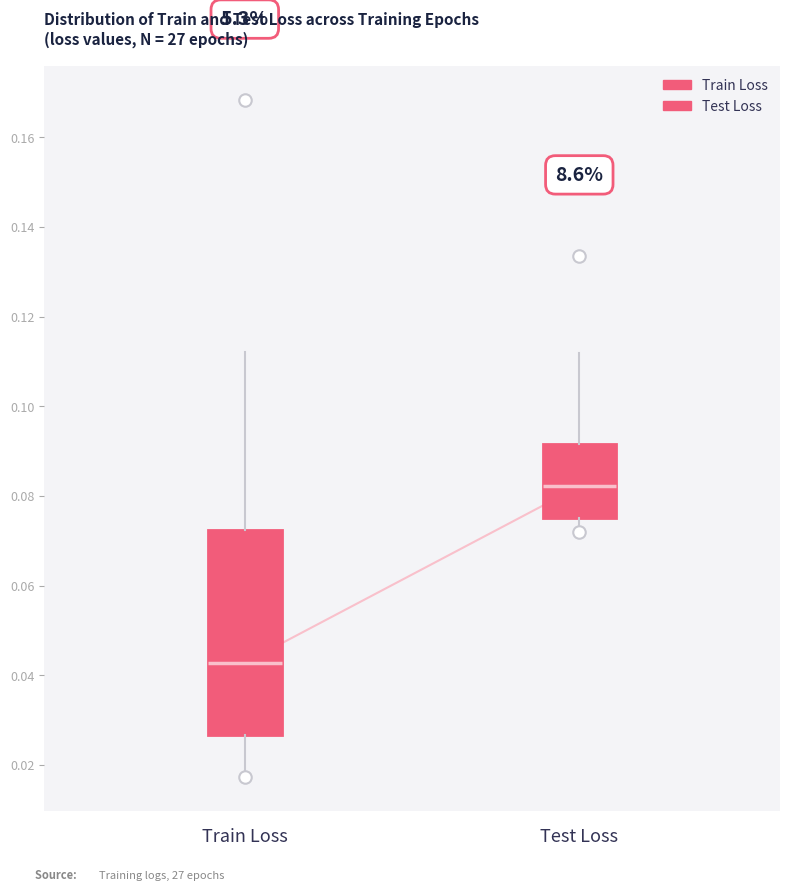

Reading left to right, transcribe this box plot: for each box, give where its median line is, the range the box spans, and where its two whiskers end, as read against the y-axis. The values are not printed on the chart, so give them approximately, as read against the axis.

Train Loss: median 0.042, box 0.026 to 0.072, whiskers 0.018 to 0.112
Test Loss: median 0.082, box 0.076 to 0.092, whiskers 0.072 to 0.112